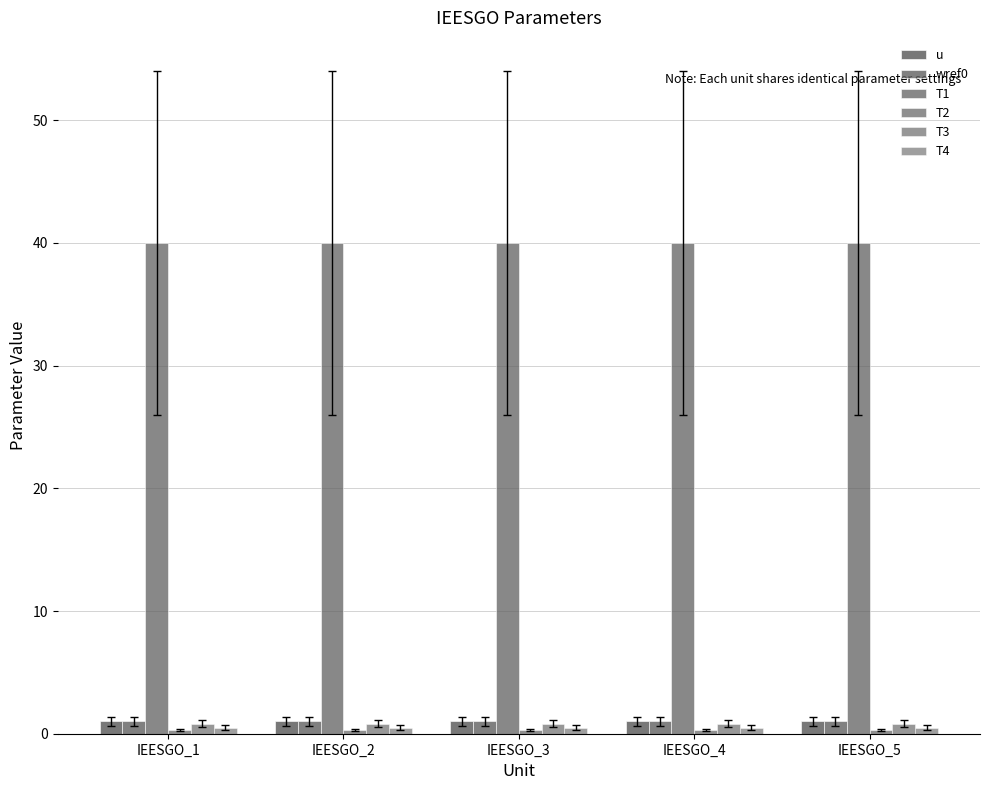

How many series are shown in this chart?

6